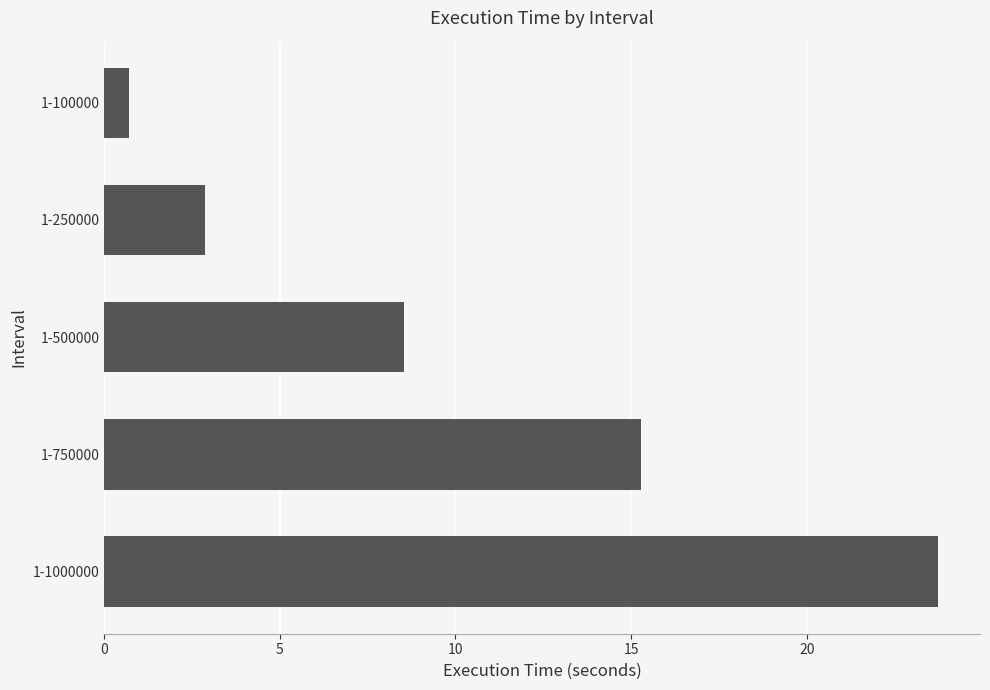

List the labels in order of value, largest first.

1-1000000, 1-750000, 1-500000, 1-250000, 1-100000